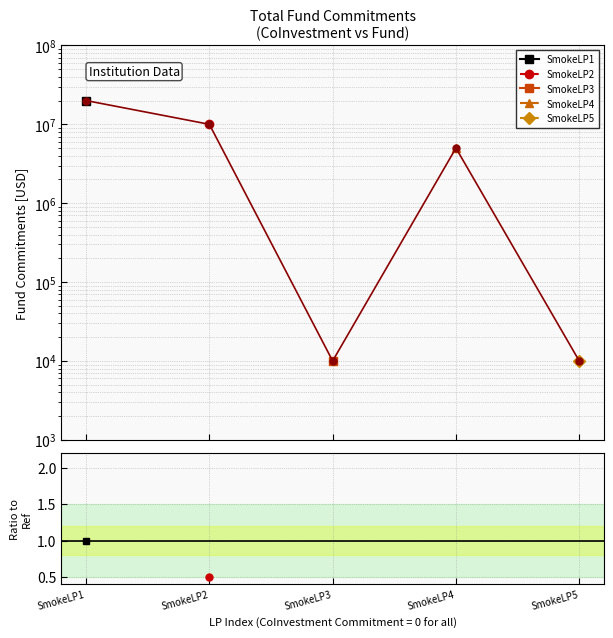

At which label does the data first exceed 5000000?

SmokeLP1